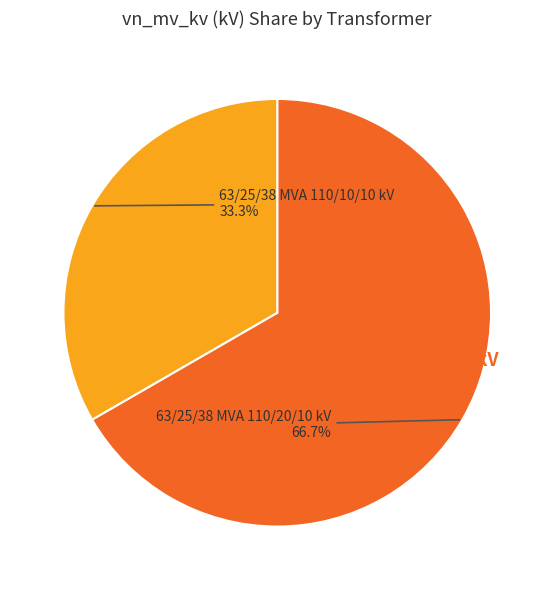

What is the total percentage of 63/25/38 MVA 110/20/10 kV and 63/25/38 MVA 110/10/10 kV?

100.0%